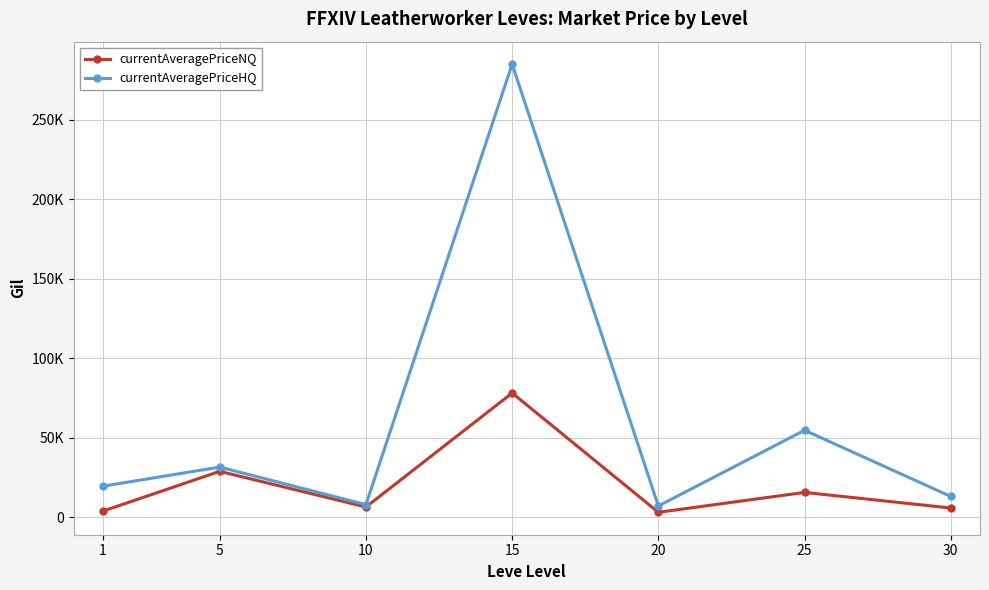

What is the value of the currentAveragePriceHQ point at the 6th from the left?

54591.5